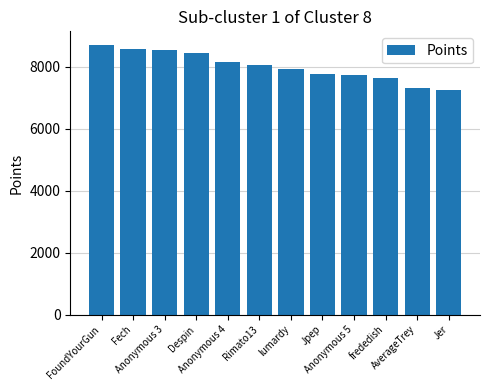

What is the sum of all values?

96112